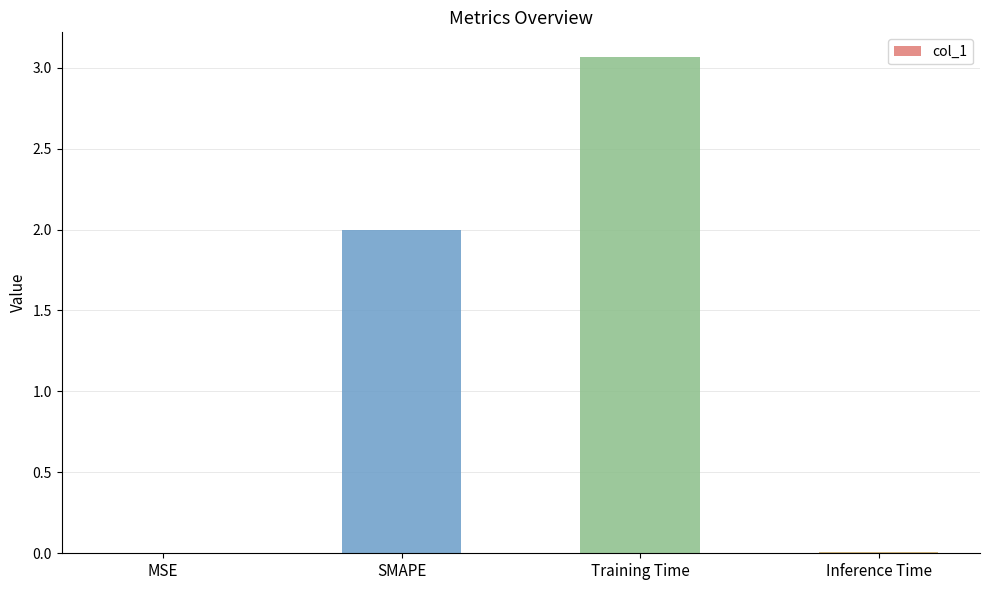

What is the sum of the values at Training Time and SMAPE?

5.1